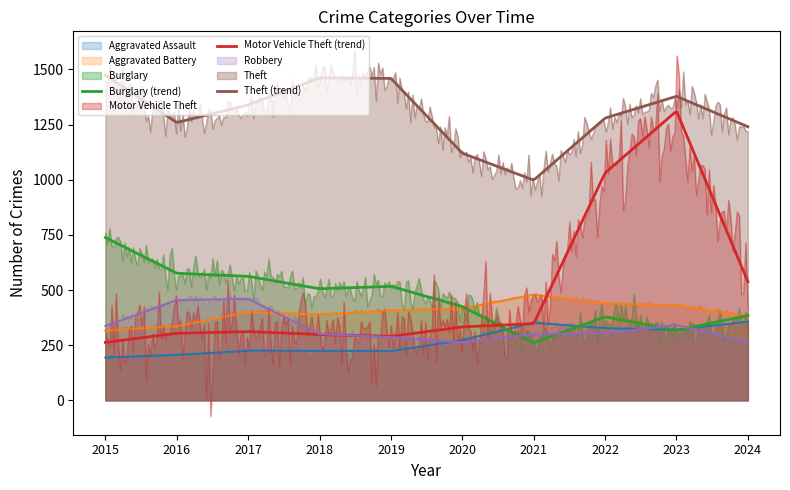

Which series has the largest total across all categories?

Theft